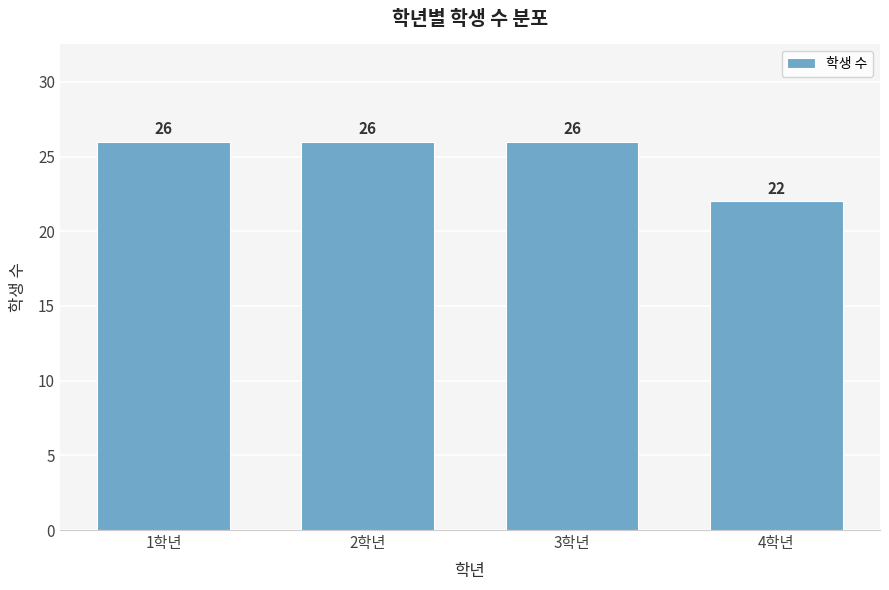

Reading left to right, what are all the values shown in this chart?

1학년=26	2학년=26	3학년=26	4학년=22